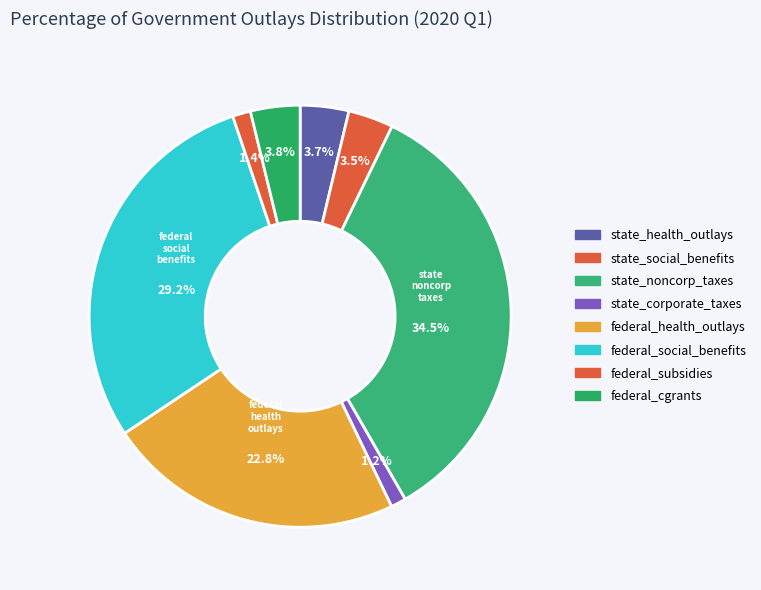

To the nearest percent, what percentage of the pie is state_health_outlays?

4%